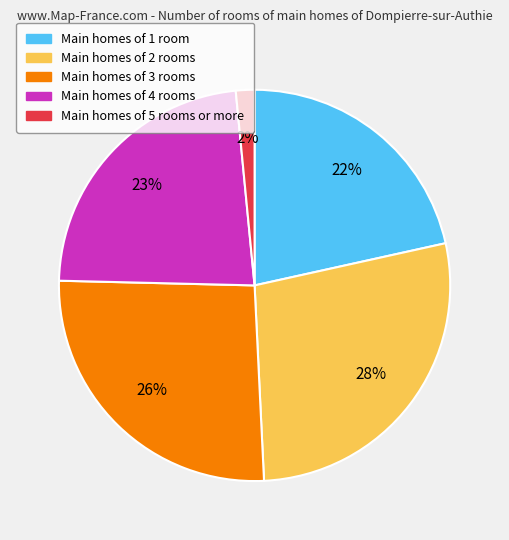

Is the sum of Main homes of 3 rooms and Main homes of 1 room greater than half?

No